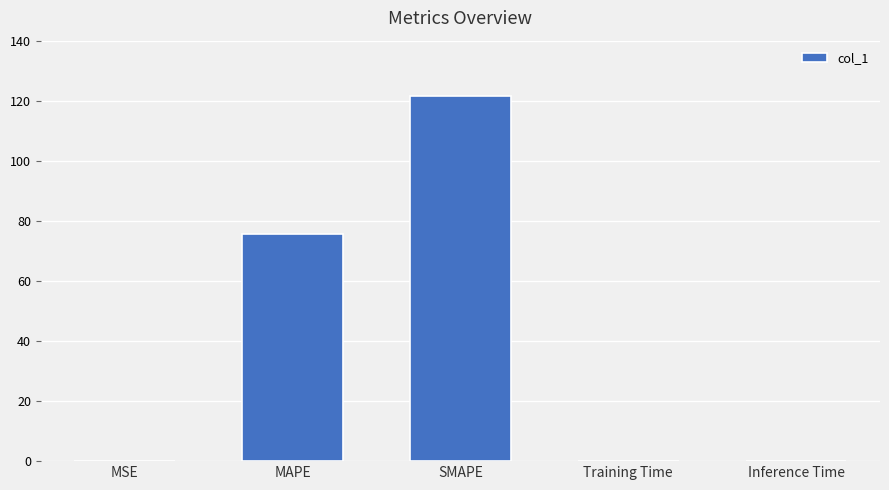

How many data points does each series have?

5